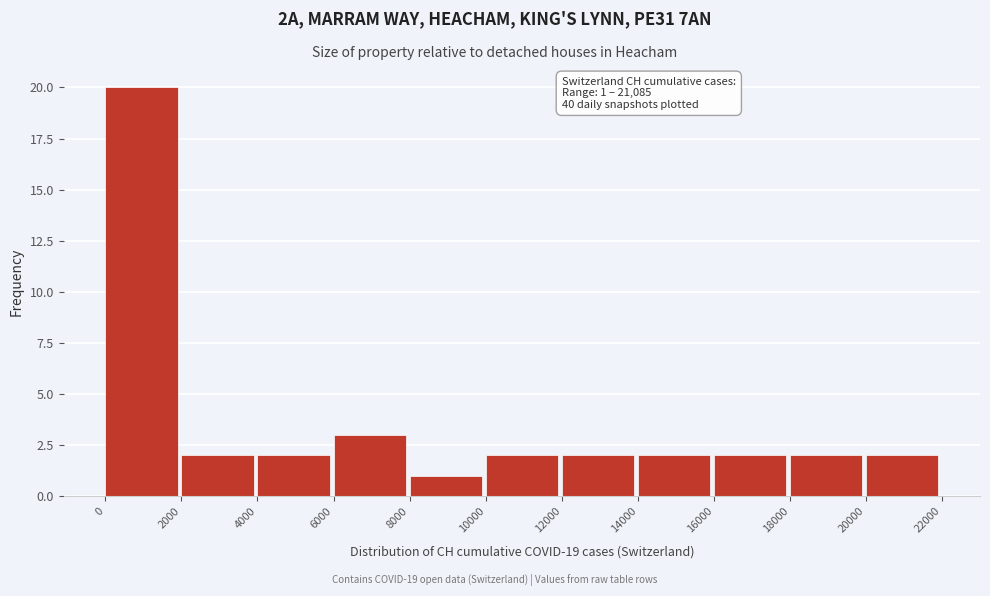

Over which range of the x-axis is the bar tallest?

0 to 2000